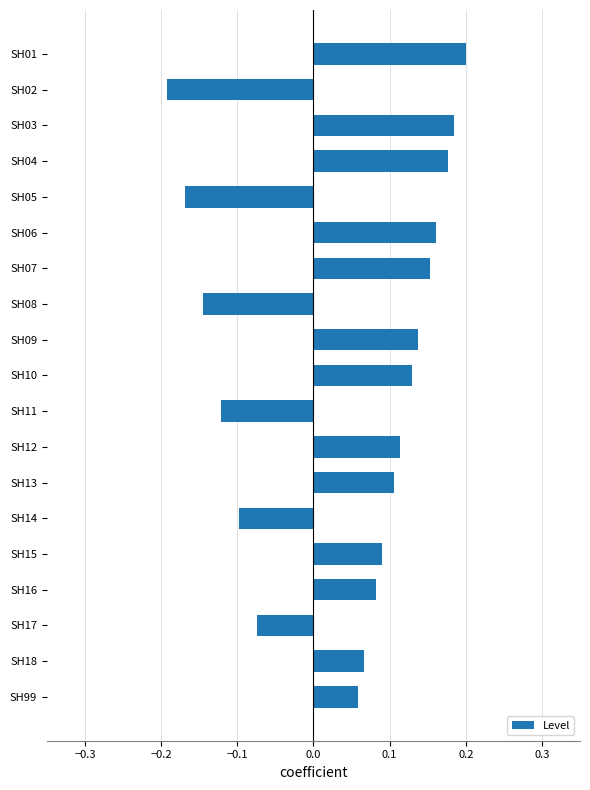

Rank the categories by value from lowest to highest.

SH02, SH05, SH08, SH11, SH14, SH17, SH99, SH18, SH16, SH15, SH13, SH12, SH10, SH09, SH07, SH06, SH04, SH03, SH01